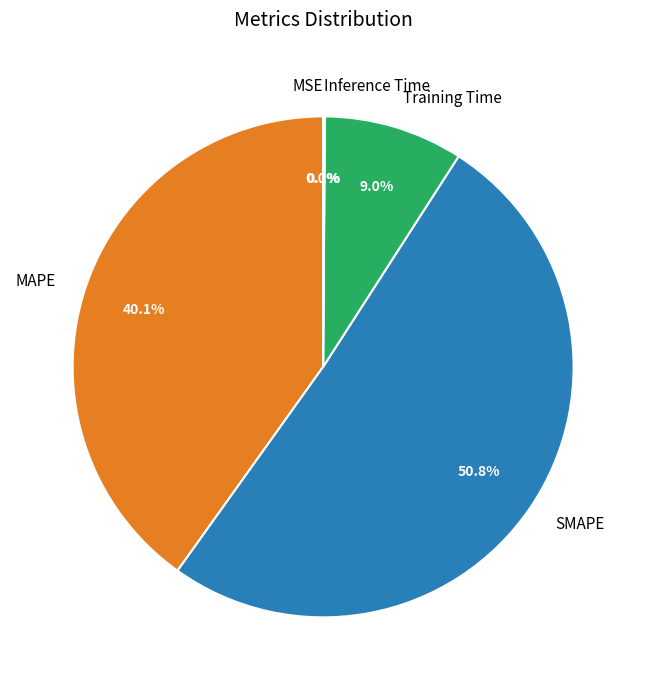

Is it true that MSE is 0% of the pie?

True